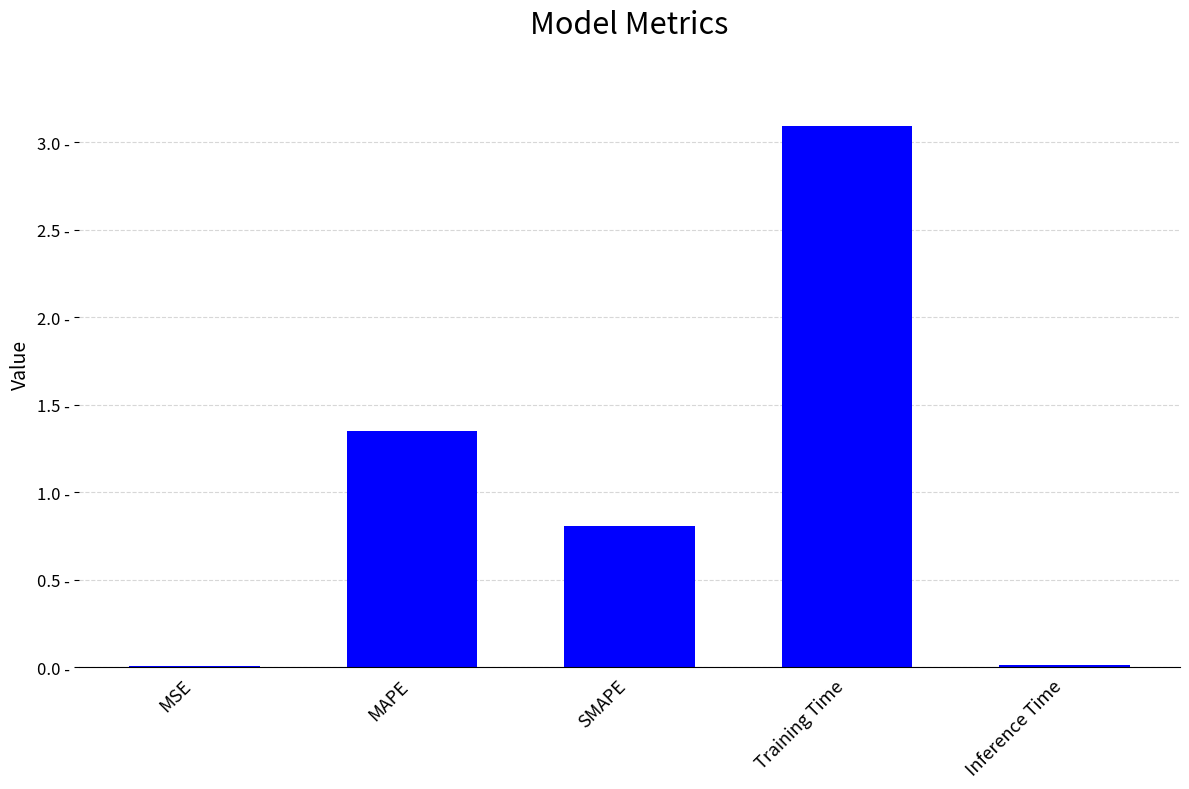

The value at MSE is 0.0. True or false?

False